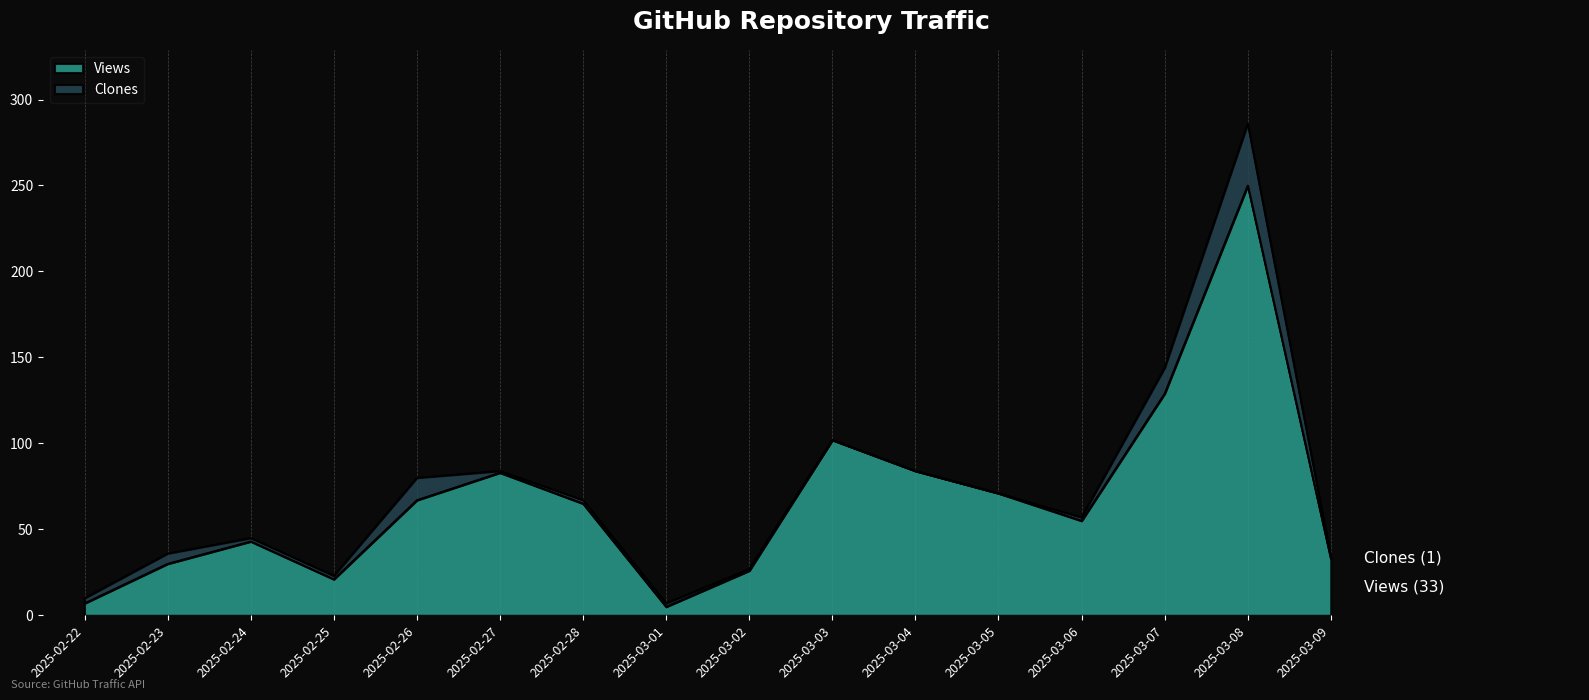

What is the smallest value displayed?

5